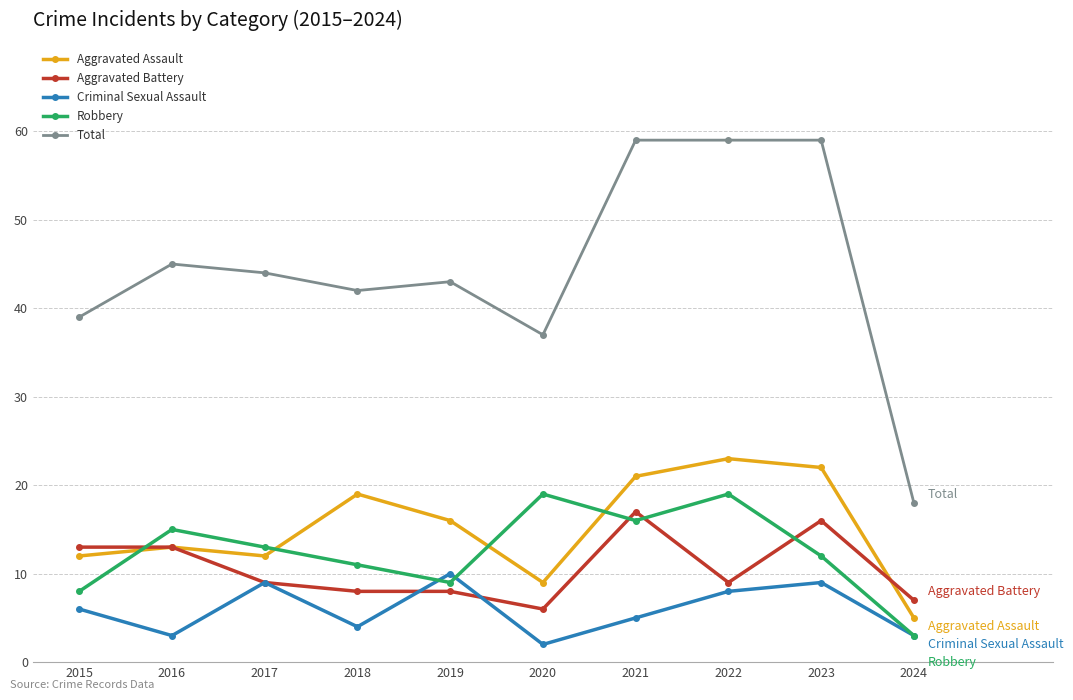

What are all the series names shown in the legend?

Aggravated Assault, Aggravated Battery, Criminal Sexual Assault, Robbery, Total